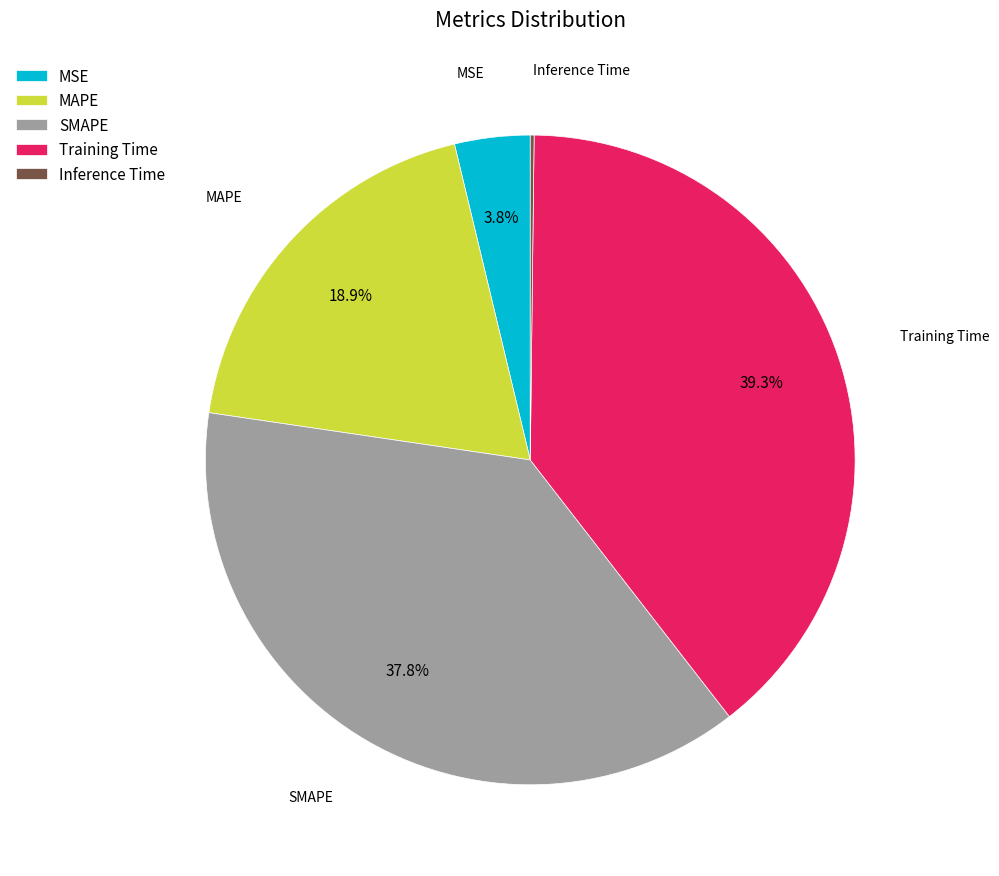

Is MSE the majority of the pie?

No